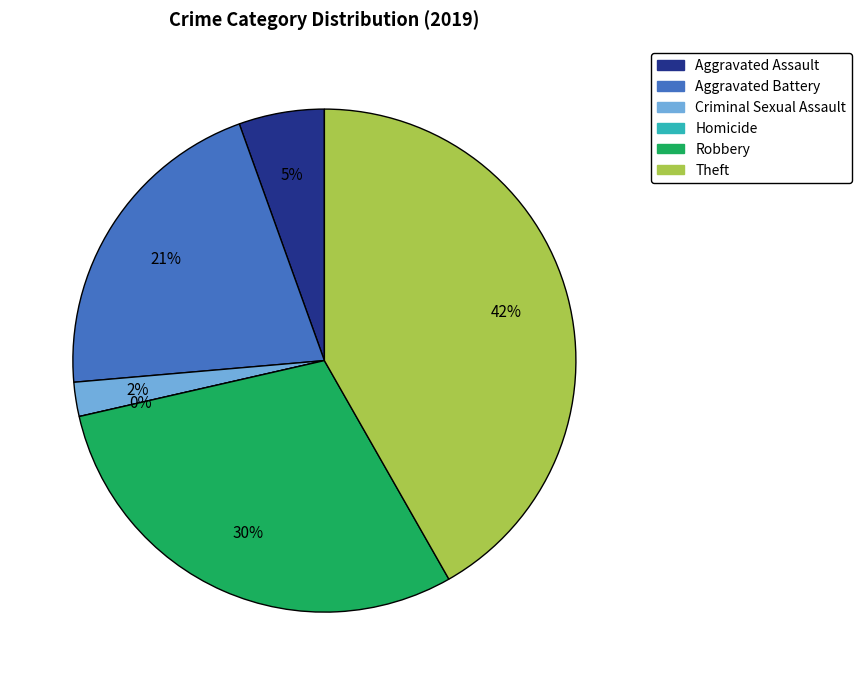

Is there any slice that represents more than half of the pie?

No